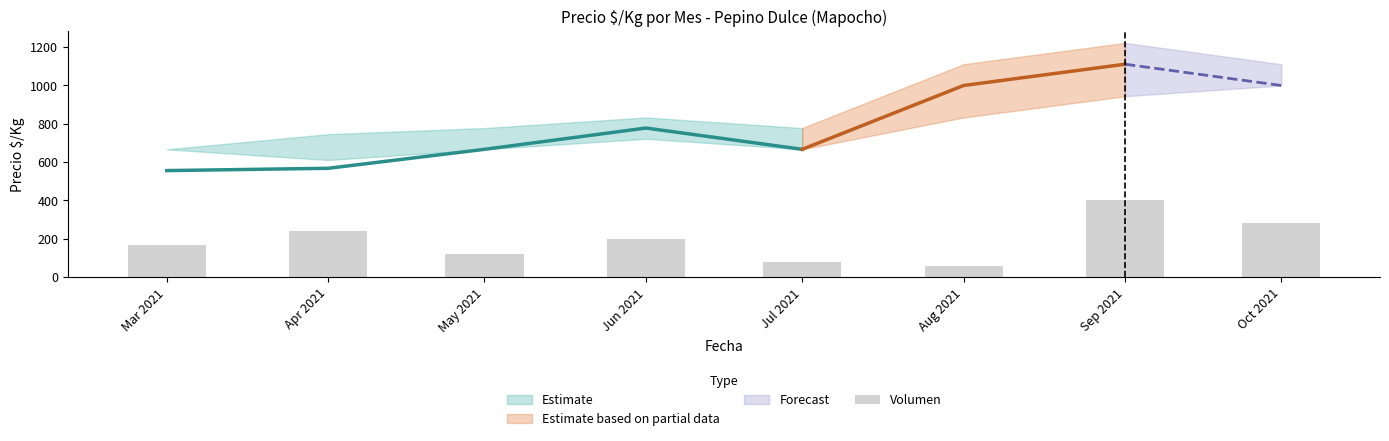

Which category has the highest value across all series?

Sep 2021